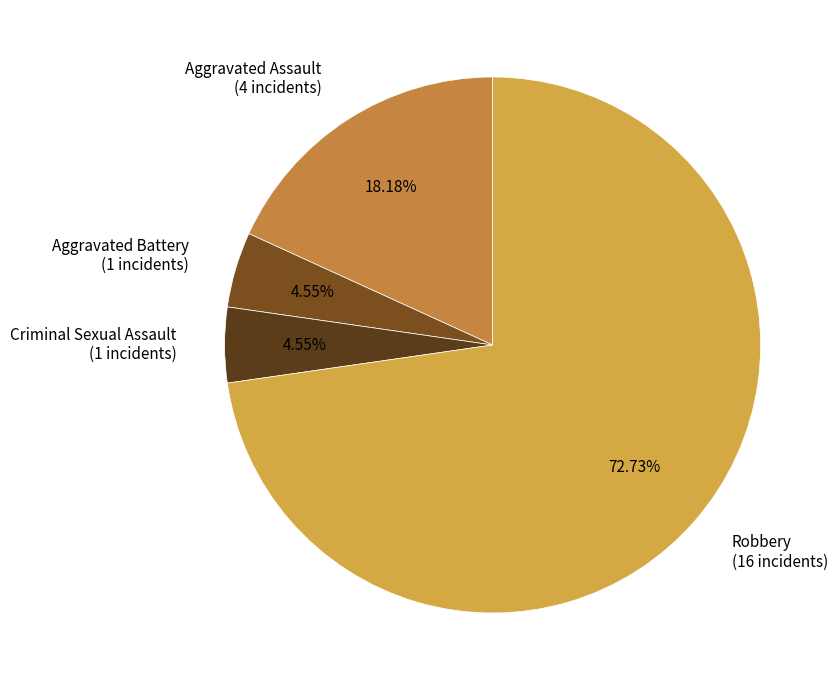

What percentage is the Aggravated Battery slice, to the nearest percent?

5%